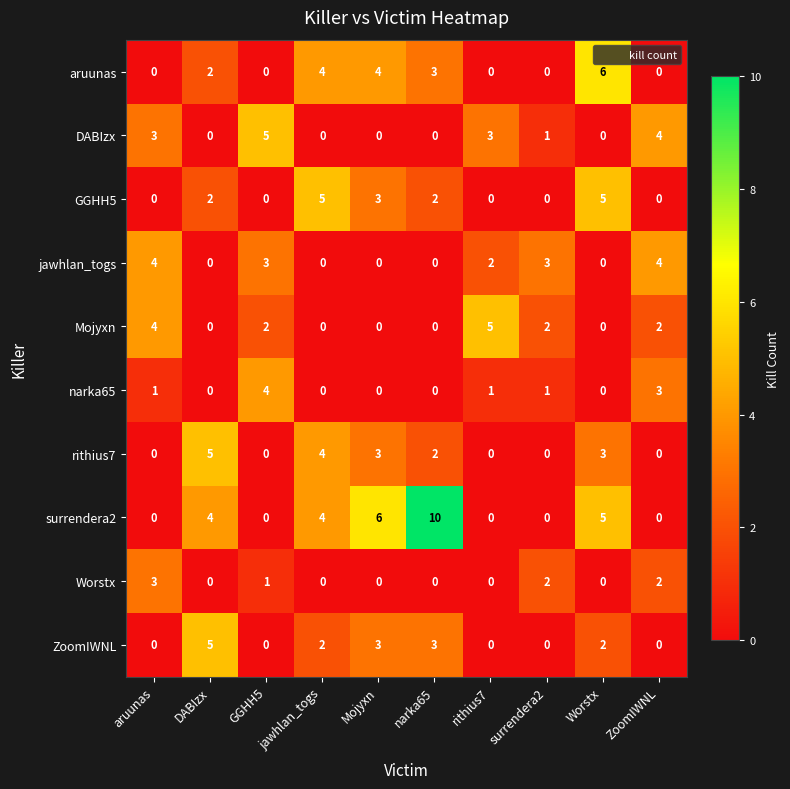

The value of ZoomIWNL at narka65 is 2. True or false?

False